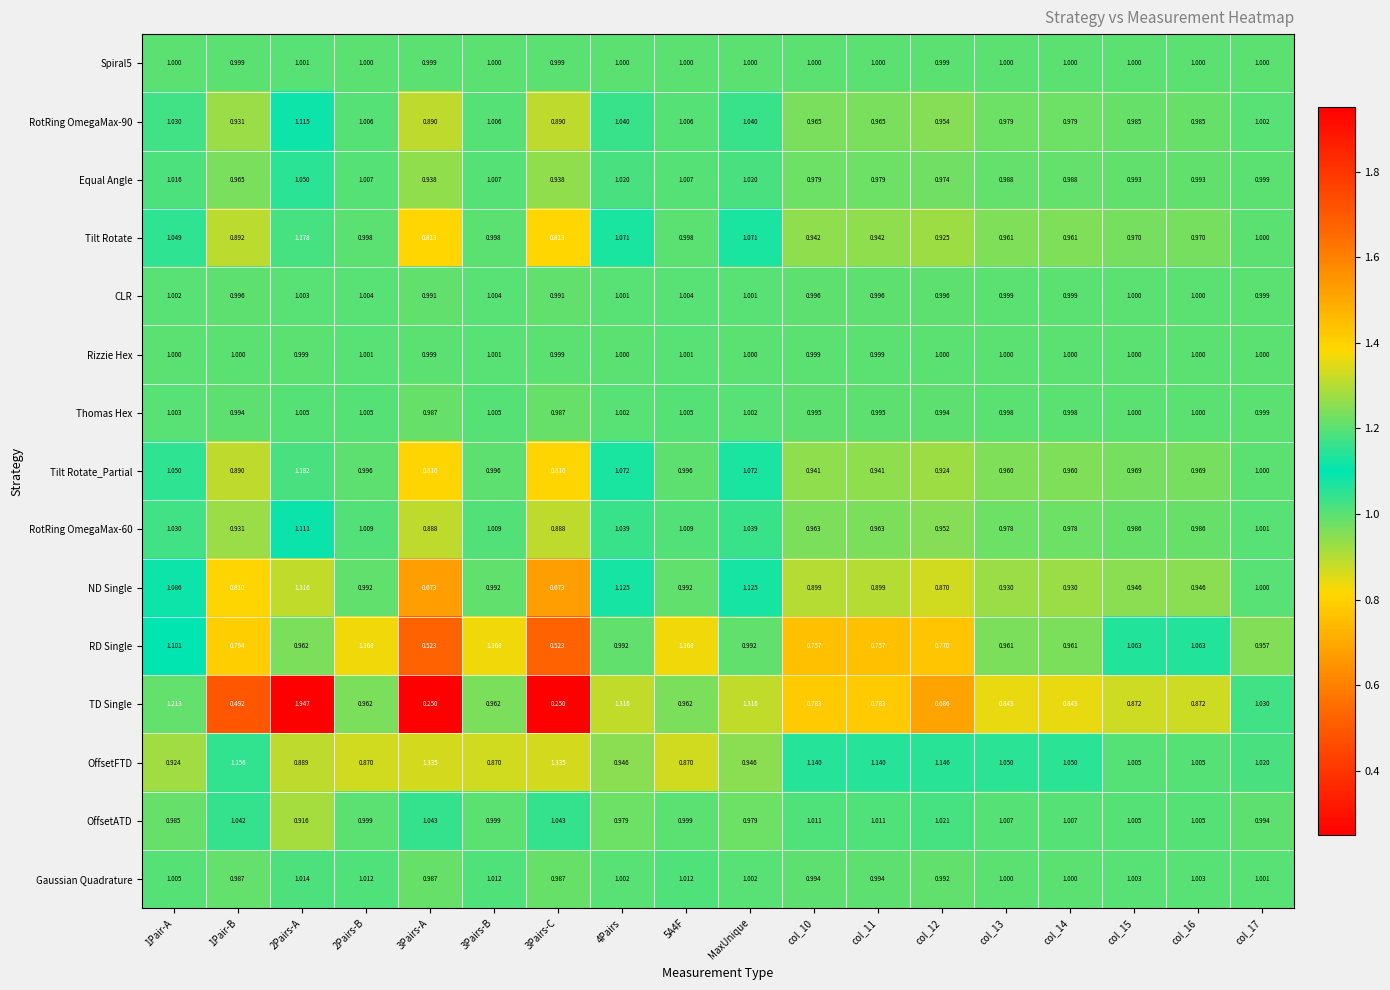

Which series has the largest range (max minus min)?

TD Single